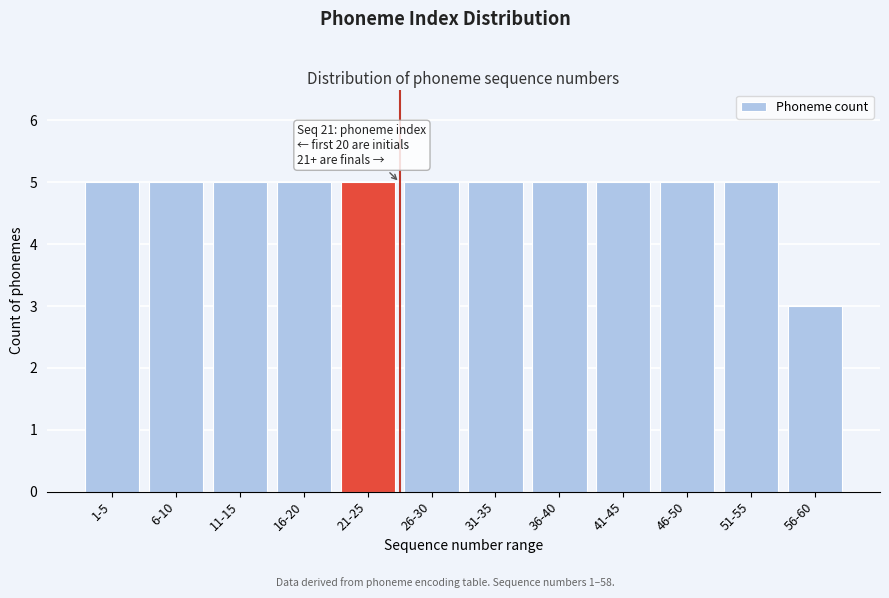

Reading left to right, transcribe all the data shown in this chart.

1-5=5	6-10=5	11-15=5	16-20=5	21-25=5	26-30=5	31-35=5	36-40=5	41-45=5	46-50=5	51-55=5	56-60=3